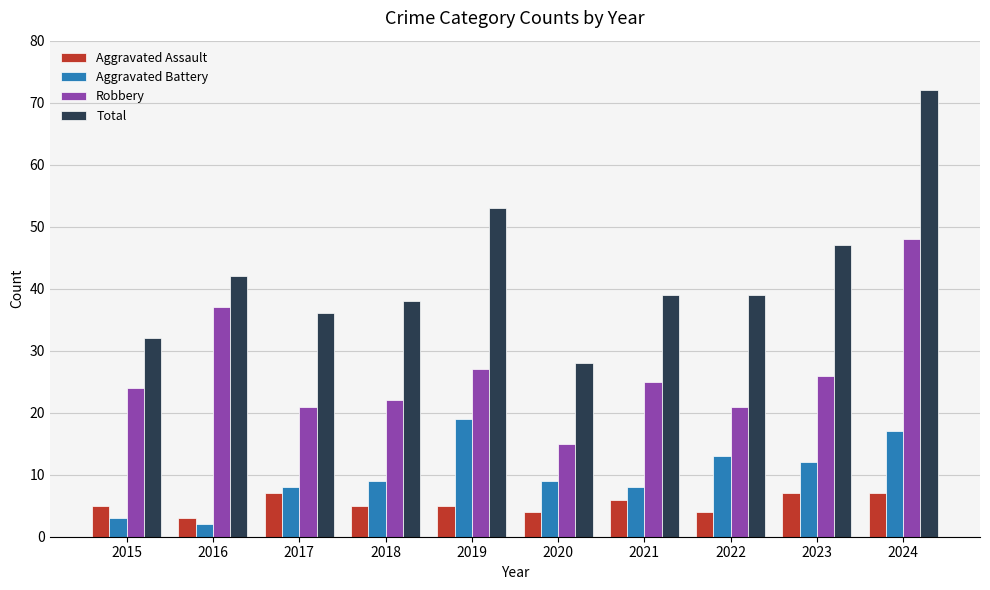

What is the minimum value for Total?

28